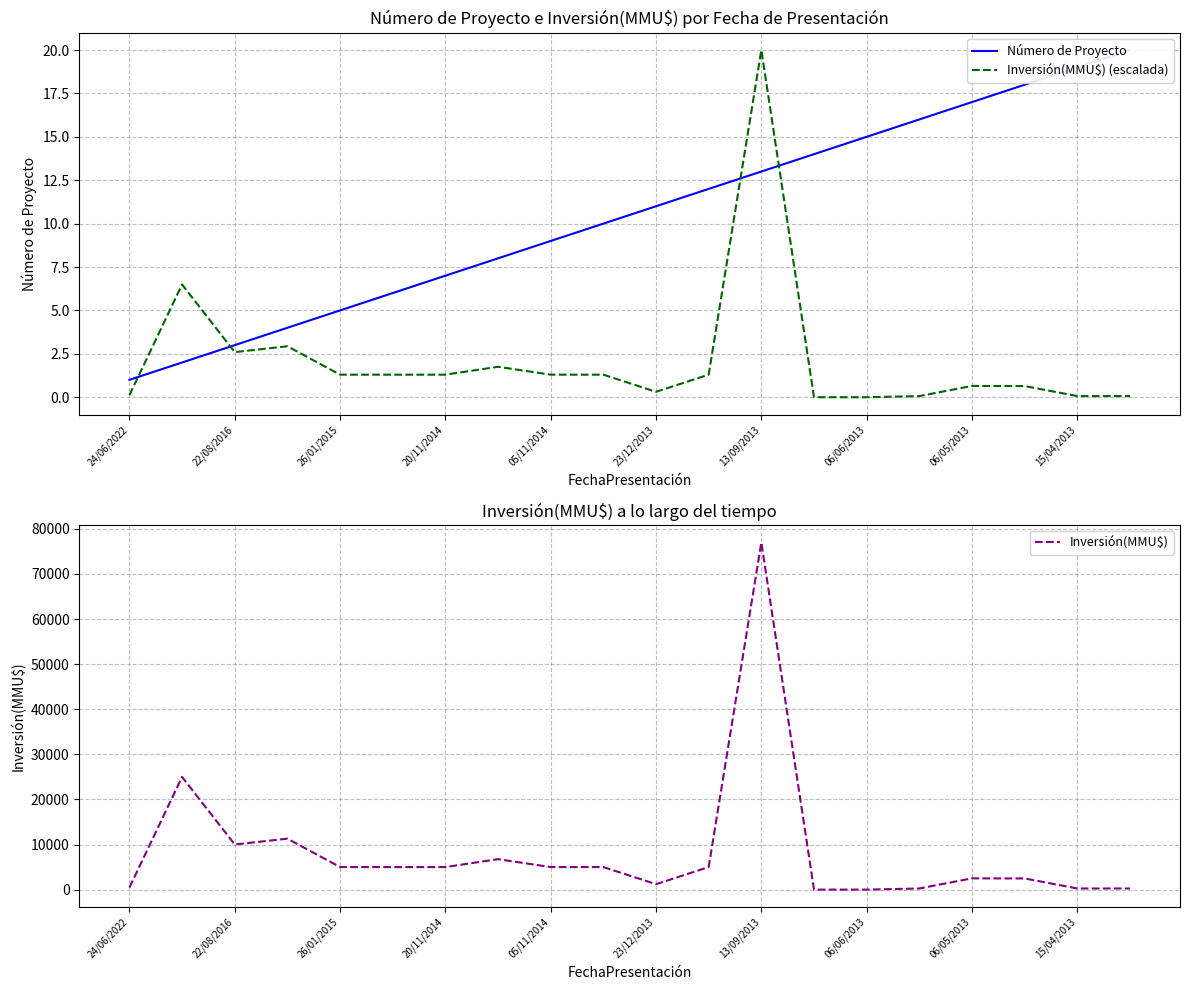

What is the value of the Inversión(MMU$) (escalada) point at the 10th from the left?

1.3